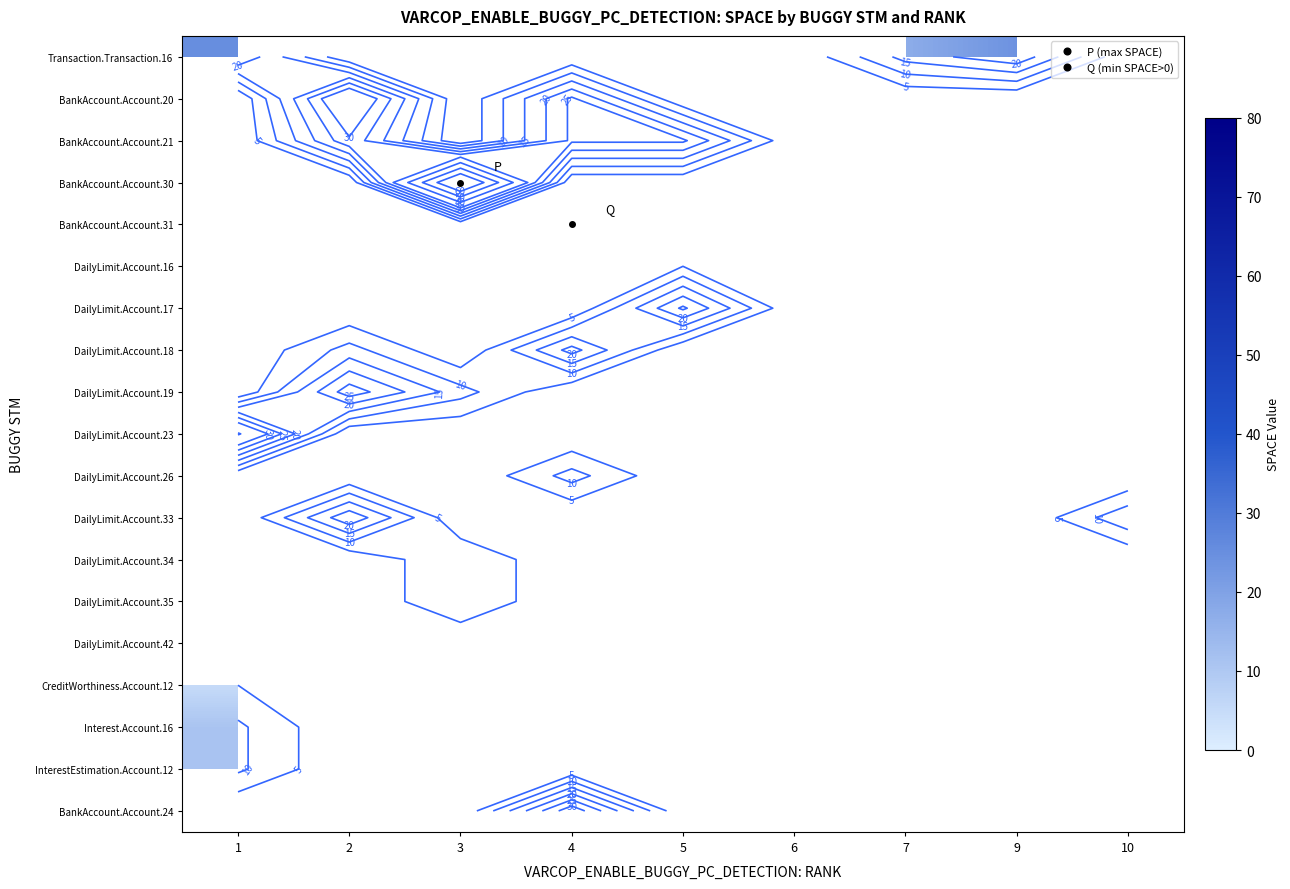

How many categories are shown in the chart?

9